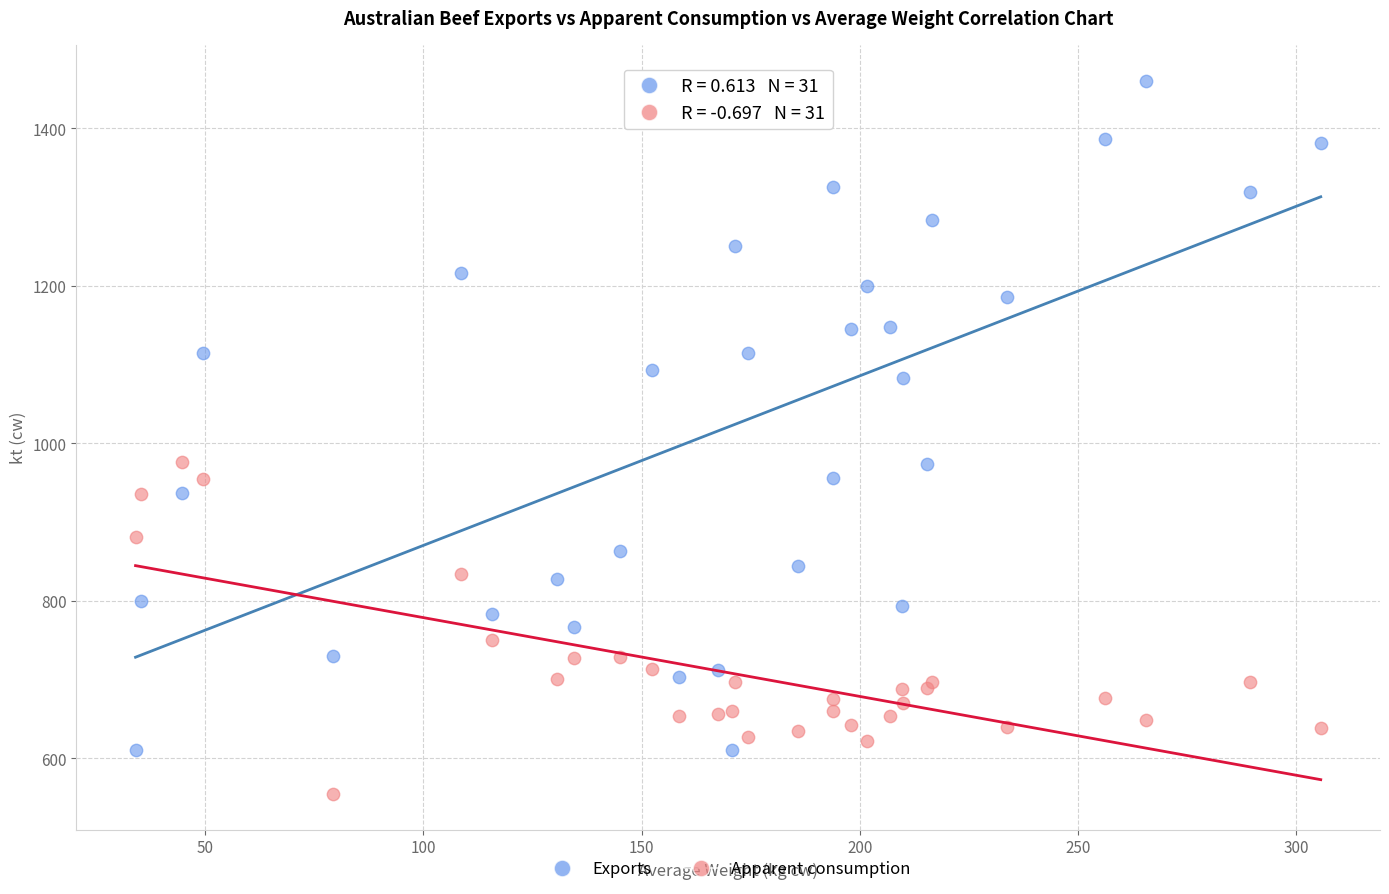

What are all the series names shown in the legend?

Exports, Apparent consumption